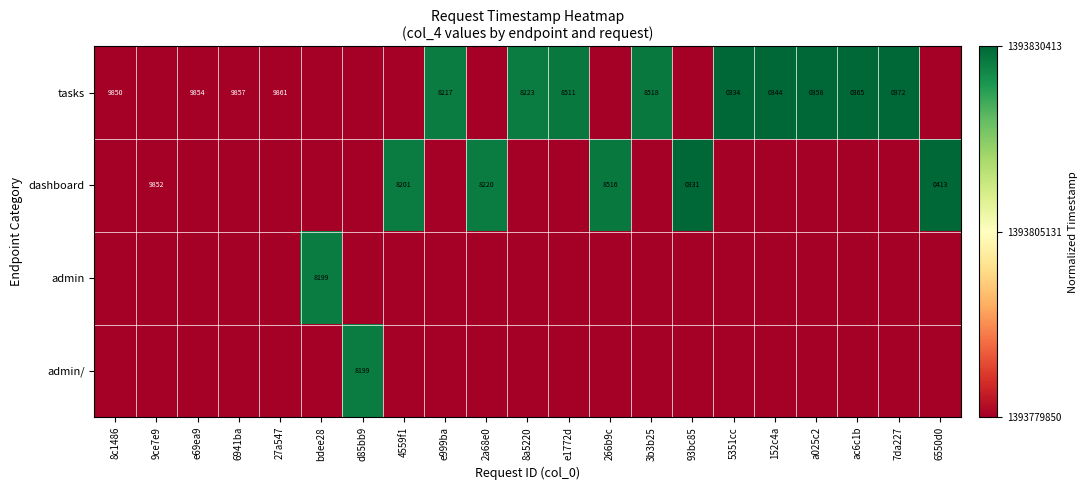

Is it true that tasks equals 17056 at 27a547?

False